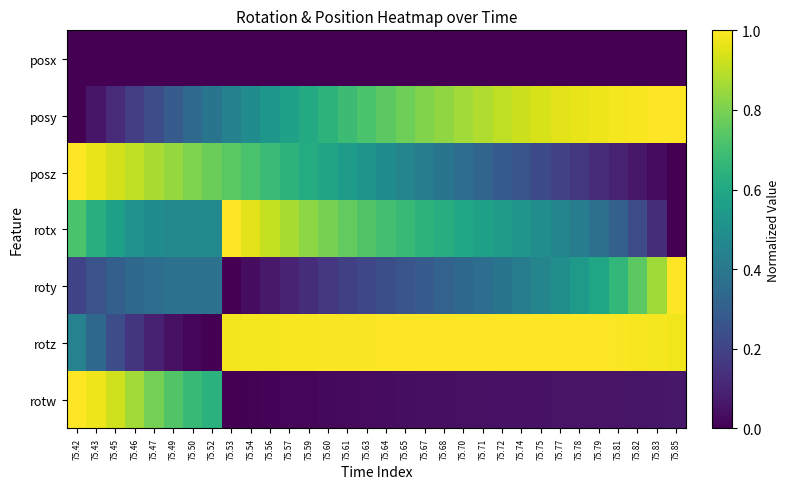

At which category is the sum across all series the highest?

75.42